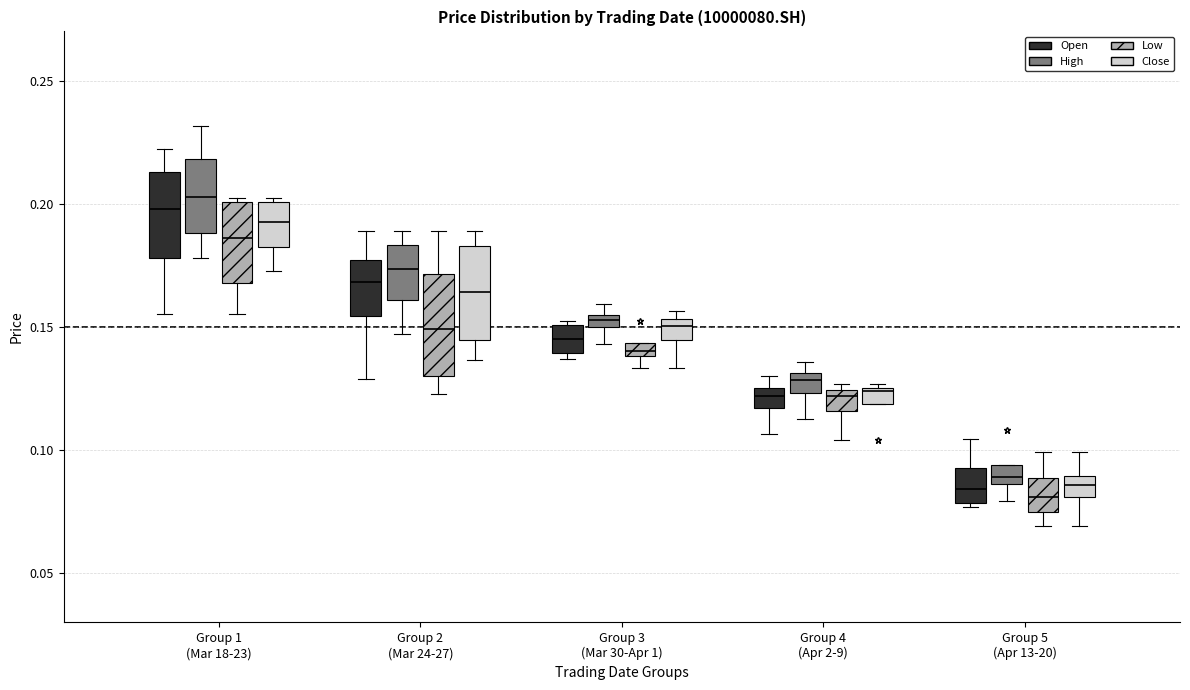

Where is the lower edge of the box for Group 4 (Apr 2-9) (Close) on the y-axis? The values are not printed on the chart, so give them approximately, as read against the axis.

0.120